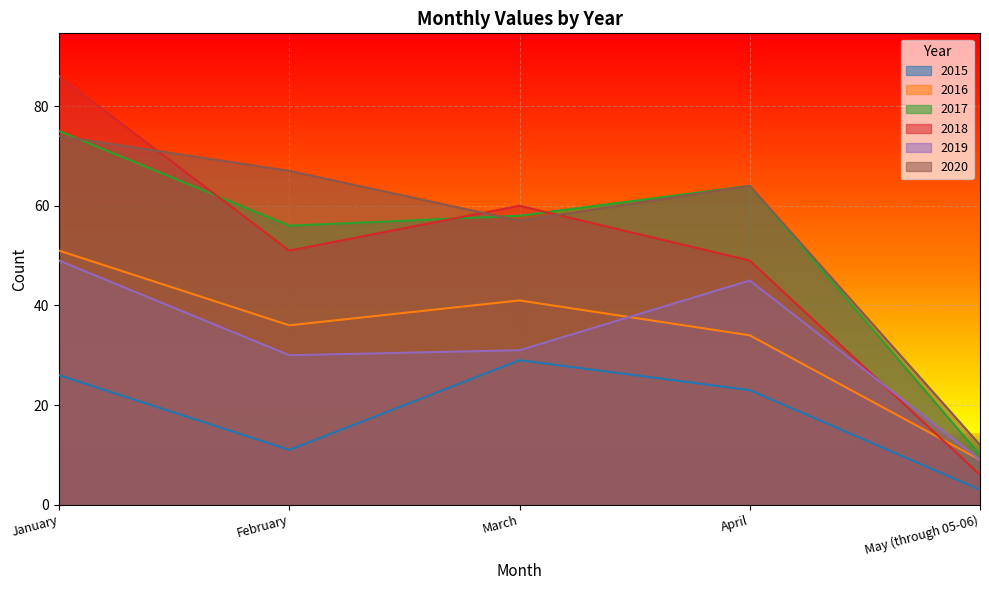

Which series has the largest range (max minus min)?

2018